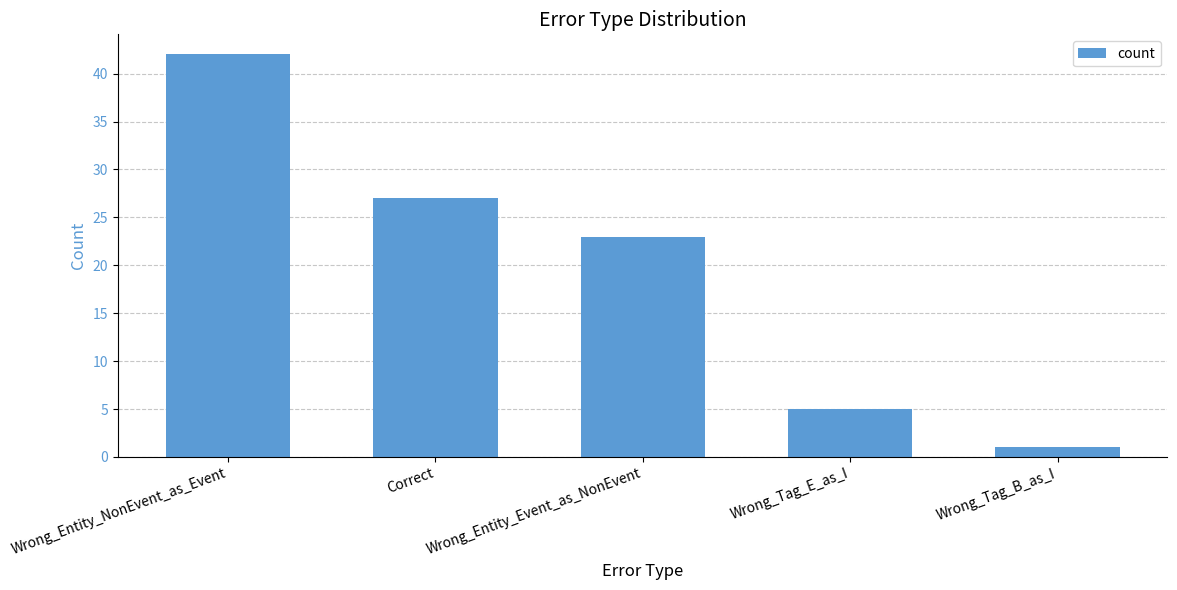

True or false: the data shows 5 at Wrong_Entity_Event_as_NonEvent.

False